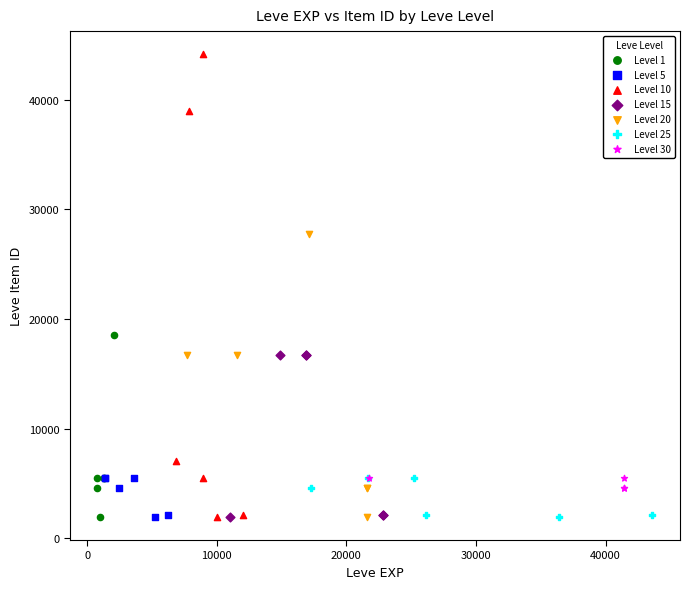

Which series has the largest Y range (max minus min)?

Level 10